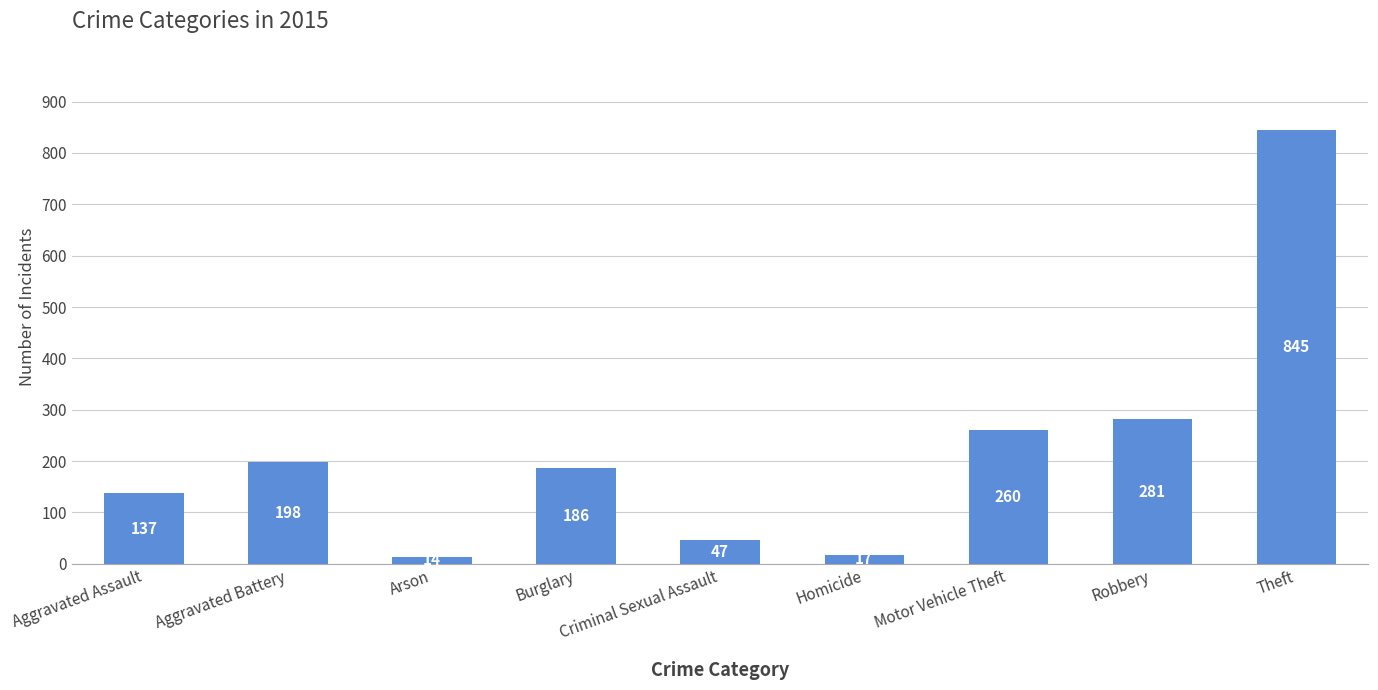

Count the number of categories in the chart.

9